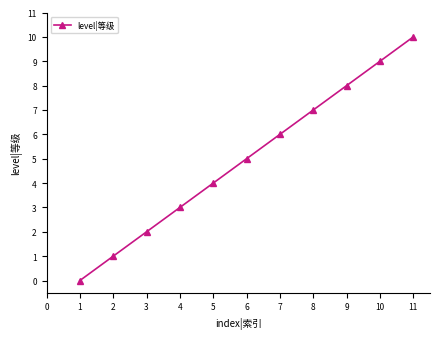

Rank the categories by value from highest to lowest.

11, 10, 9, 8, 7, 6, 5, 4, 3, 2, 1